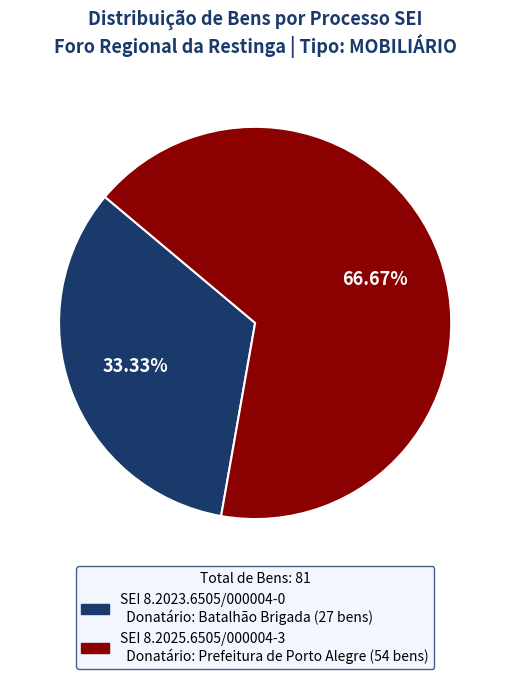

To the nearest percent, what is the difference between the largest and smallest slice percentages?

33%